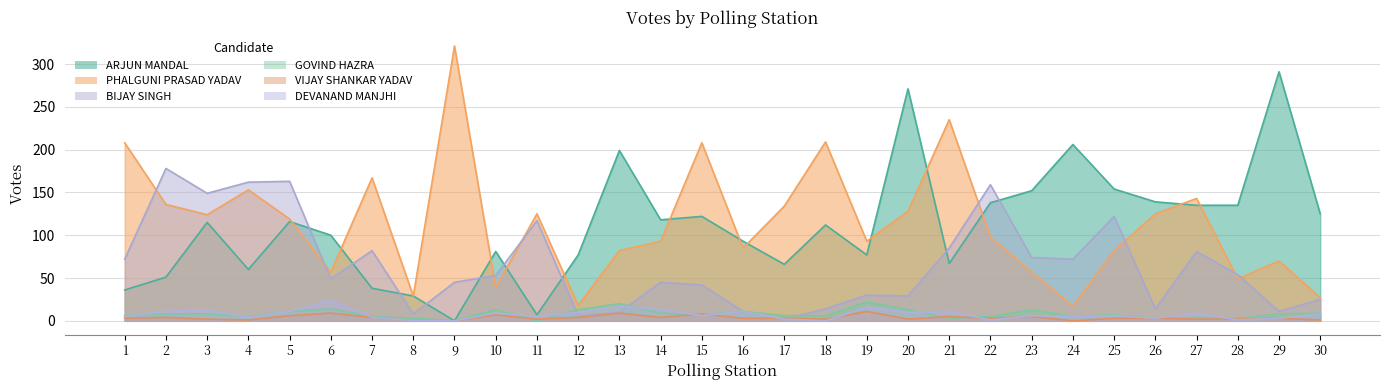

How many categories are shown in the chart?

30